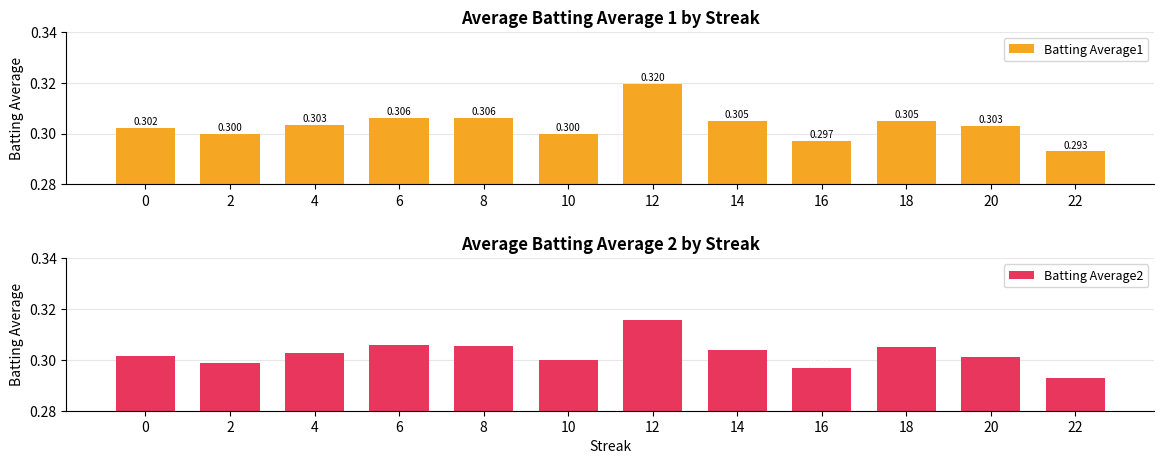

Which has a higher value, 2 or 8?

8